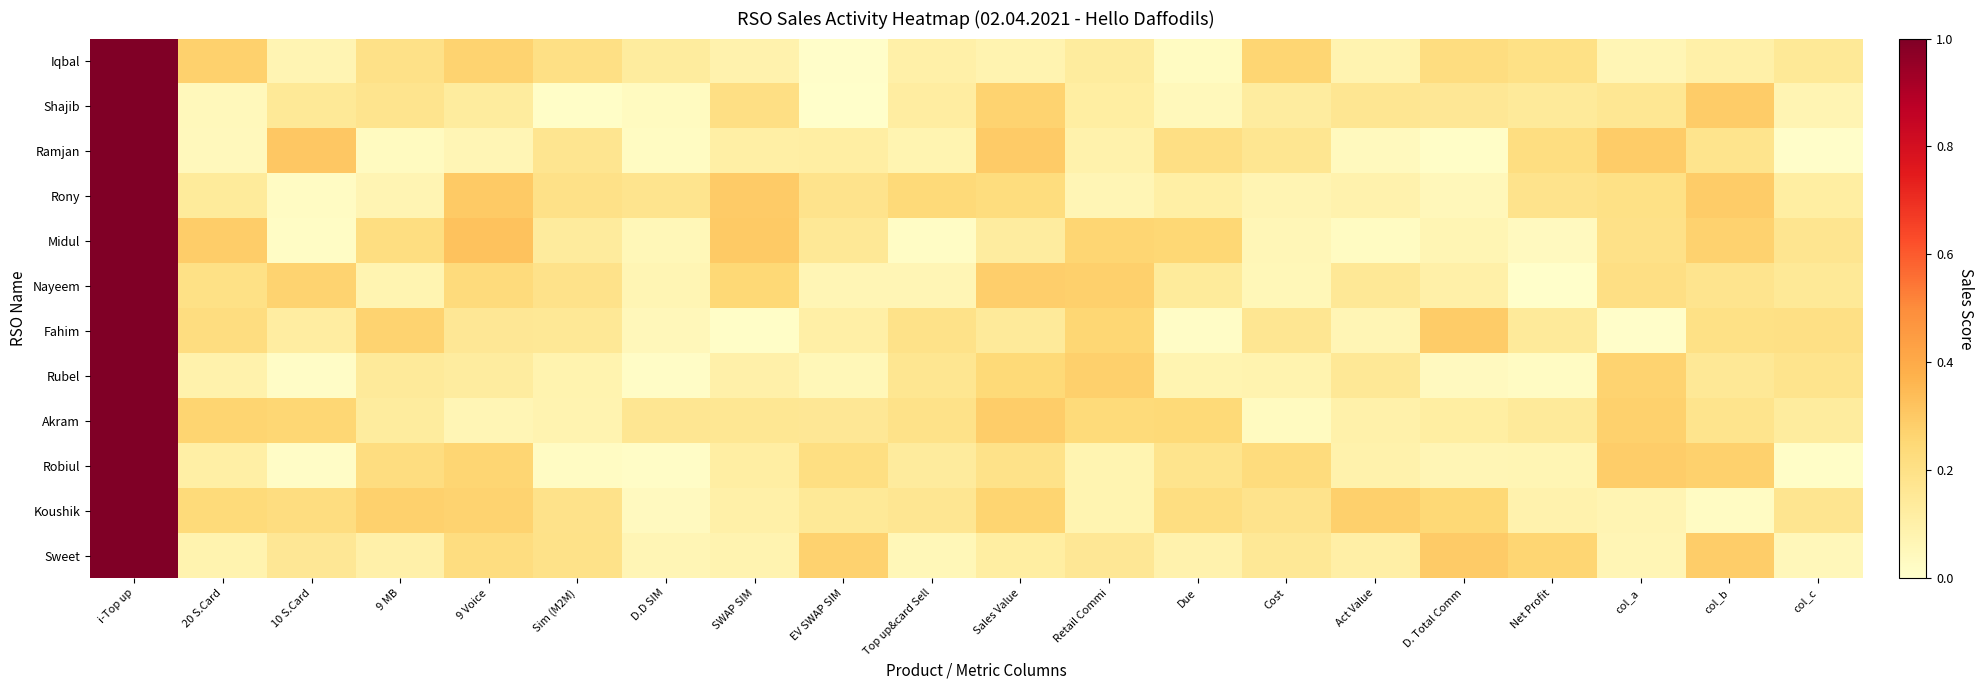

Rank the series by their maximum value, from highest to lowest.

Iqbal, Shajib, Ramjan, Rony, Midul, Nayeem, Fahim, Rubel, Akram, Robiul, Koushik, Sweet